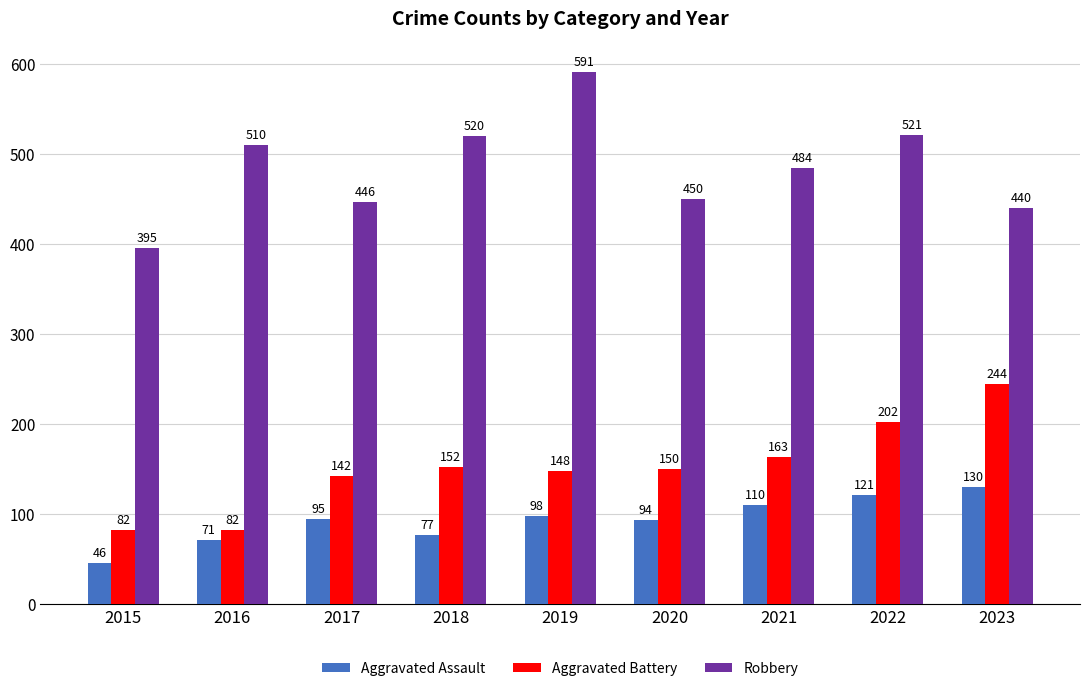

Reading left to right, extract all data points from this chart.

Aggravated Assault: 46	71	95	77	98	94	110	121	130
Aggravated Battery: 82	82	142	152	148	150	163	202	244
Robbery: 395	510	446	520	591	450	484	521	440